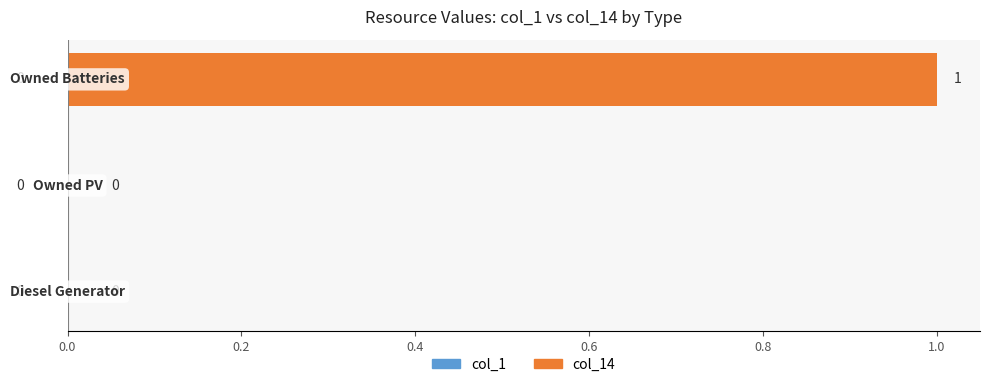

How many values are between 0 and 1?

3